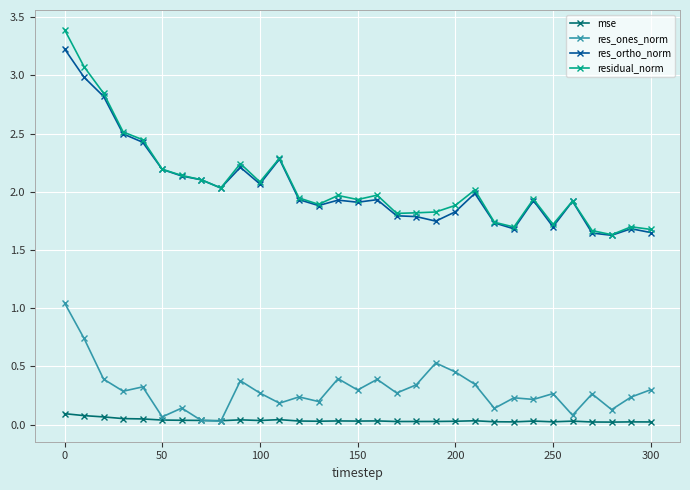

Rank the series by their maximum value, from highest to lowest.

residual_norm, res_ortho_norm, res_ones_norm, mse